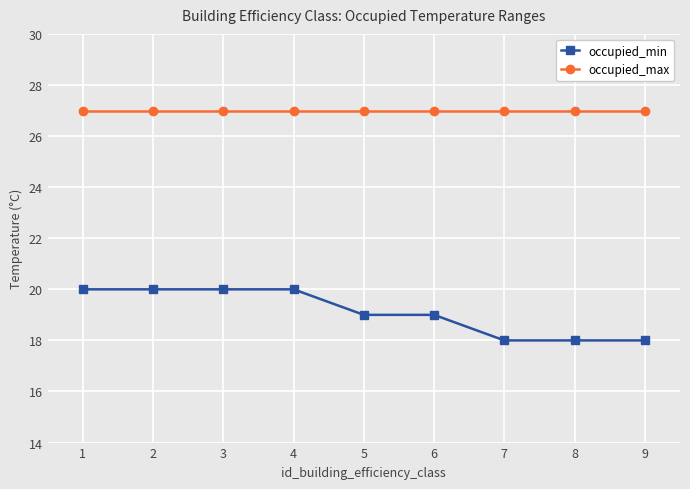

What is the total value across all series at 1?

47